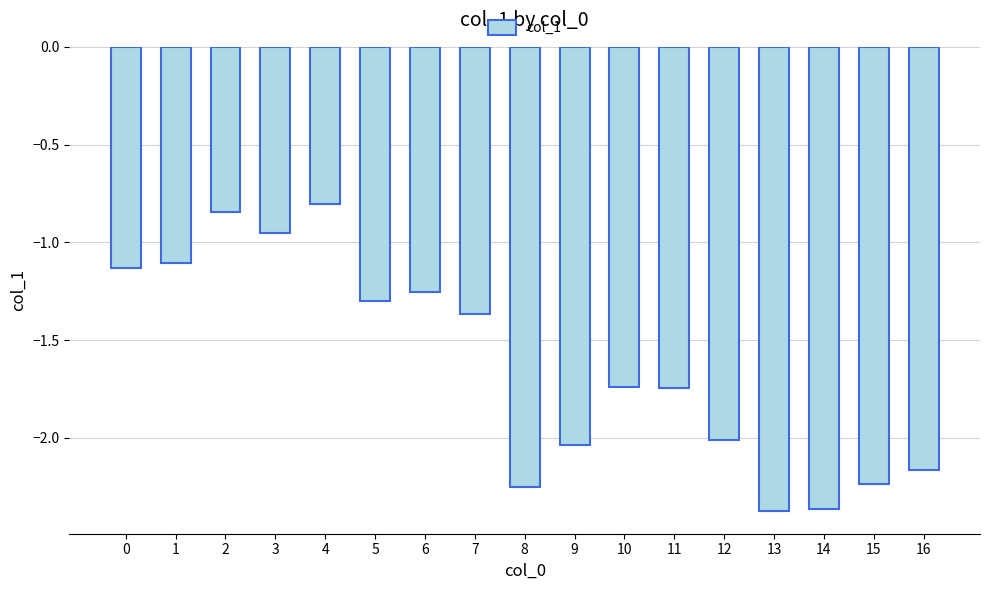

What is the difference between the maximum and second lowest values?

1.6